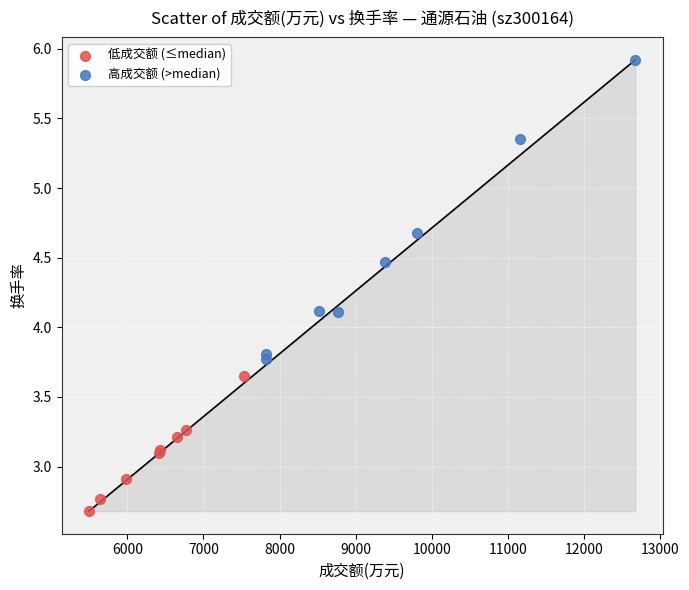

Which series has the largest Y range (max minus min)?

高成交额 (>median)